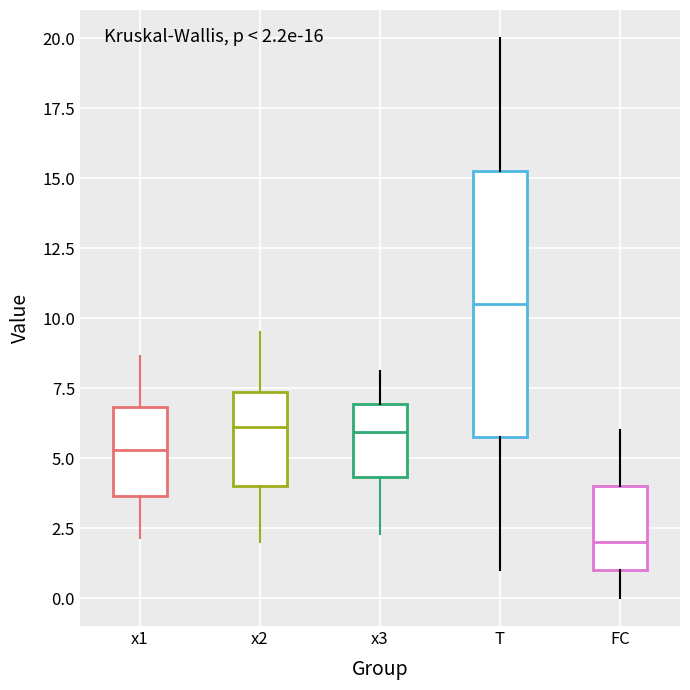

Which box's median line is the lowest?

FC